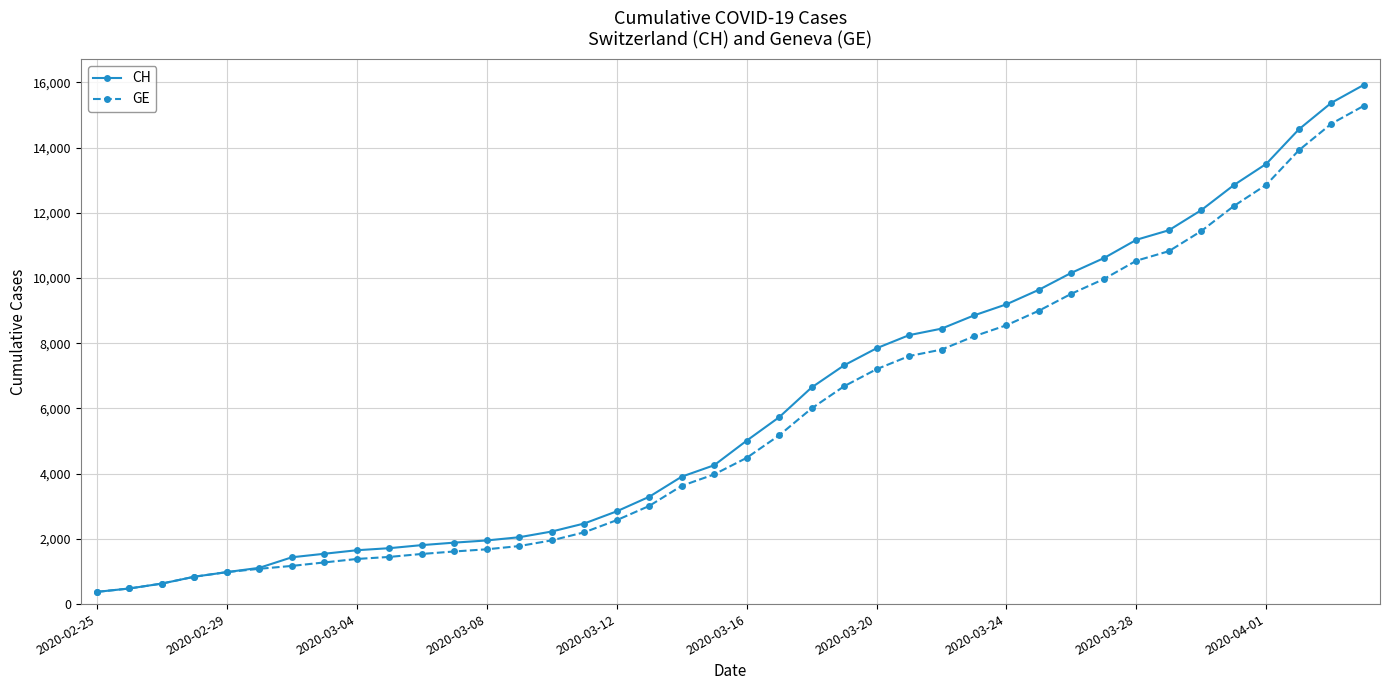

Which series has the largest total across all categories?

CH